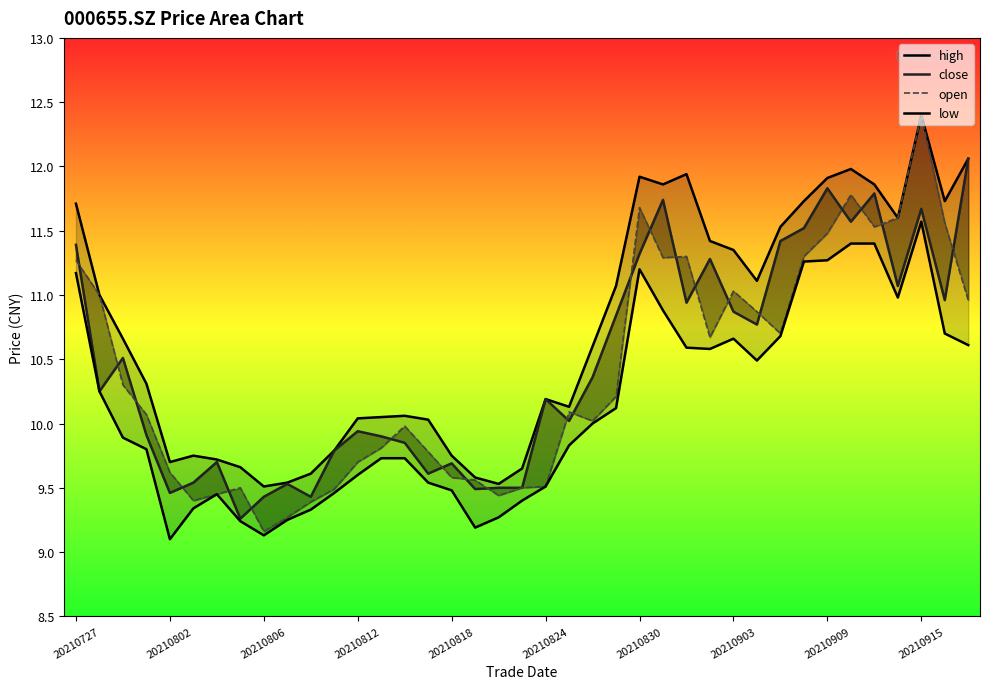

Read the open value at 13.

9.8